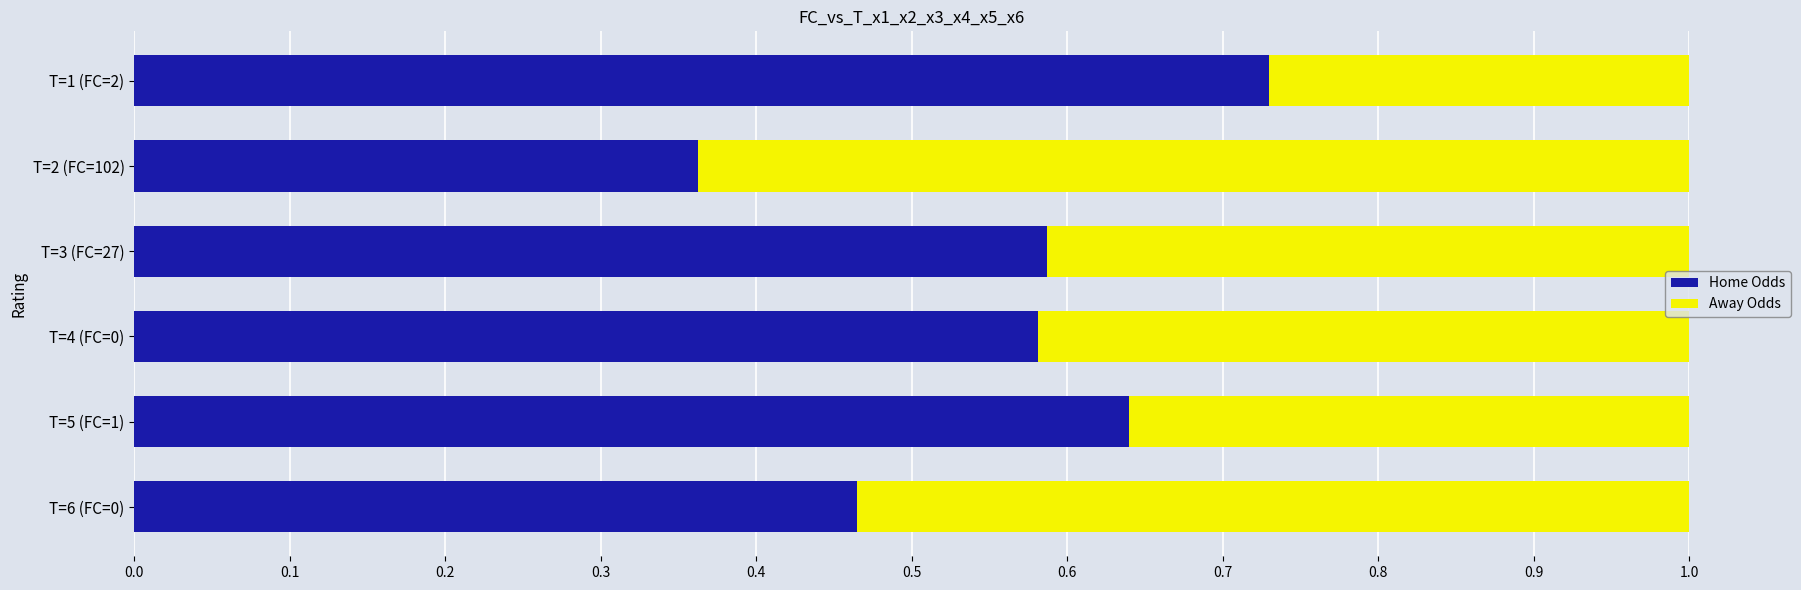

What is the total value across all series at T=1 (FC=2)?

1.0